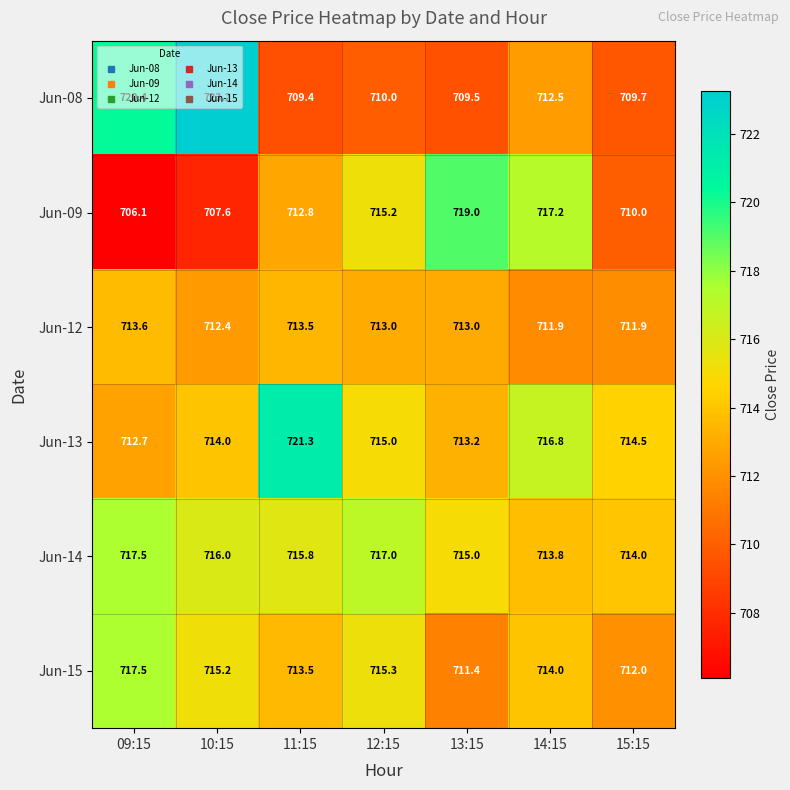

True or false: Jun-12 has a value of 711.9 at 14:15.

True